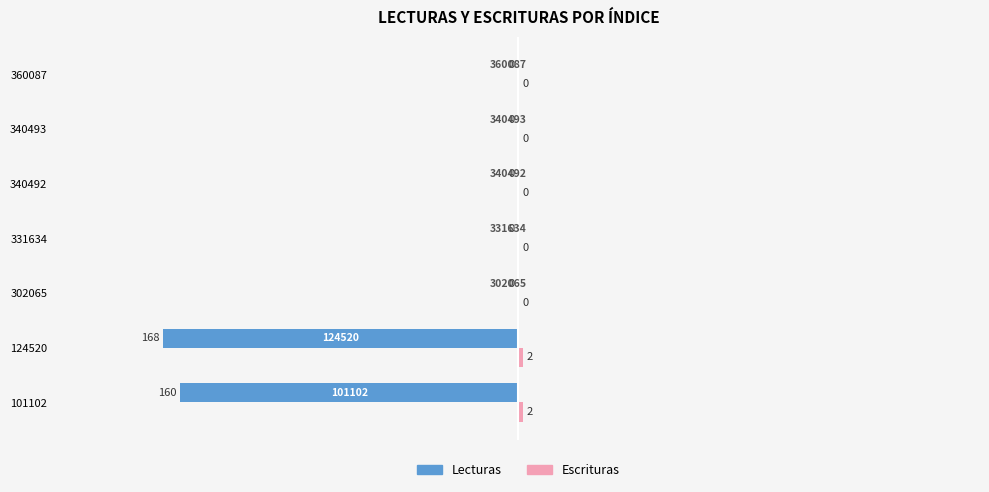

The Lecturas series shows 0 at 340492. True or false?

True